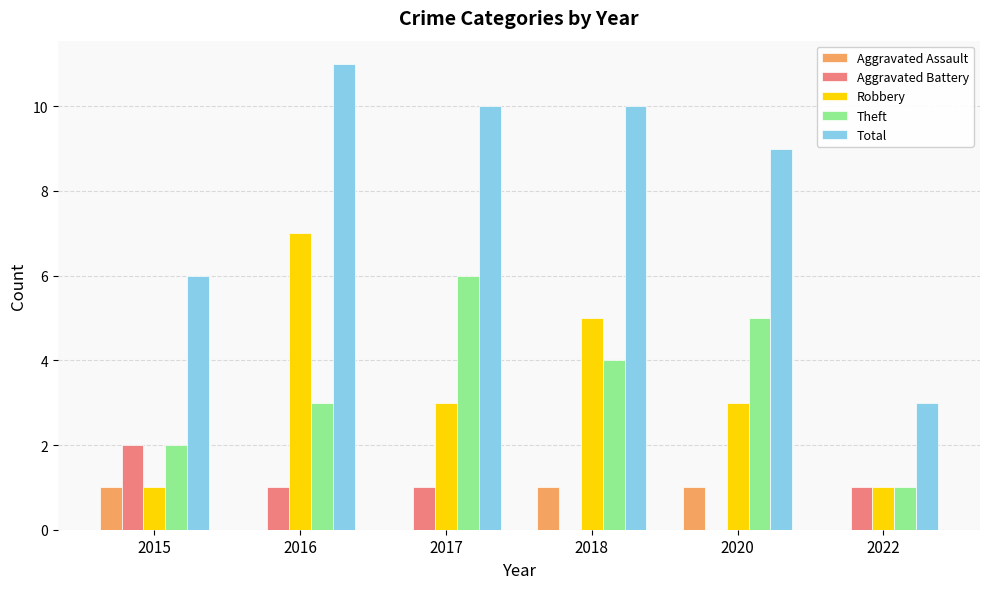

How many distinct data groups are displayed?

5